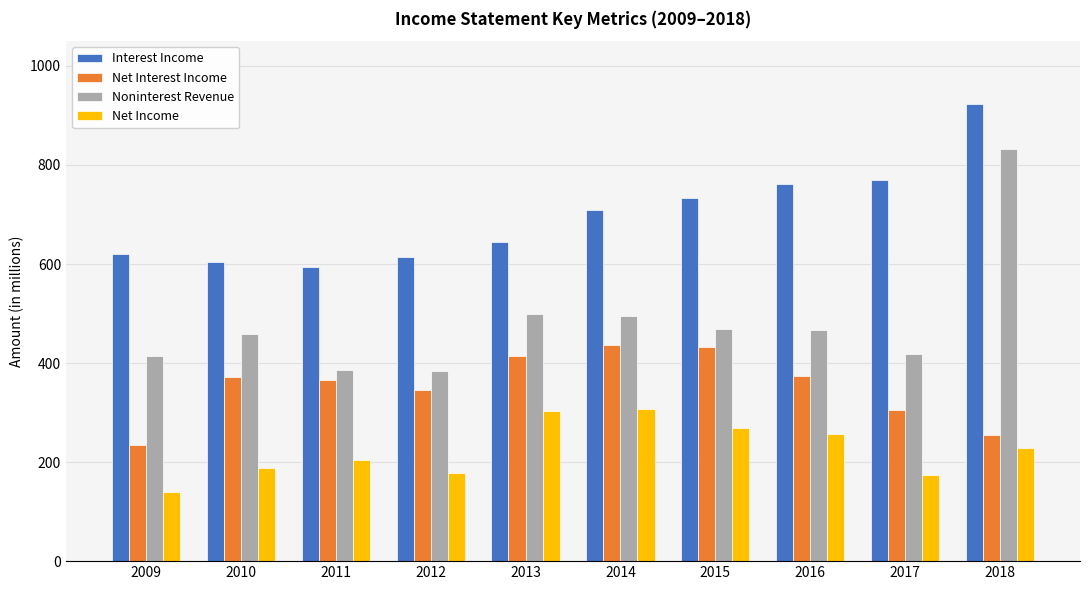

Between 2014 and 2018, which series saw the biggest shift?

Noninterest Revenue